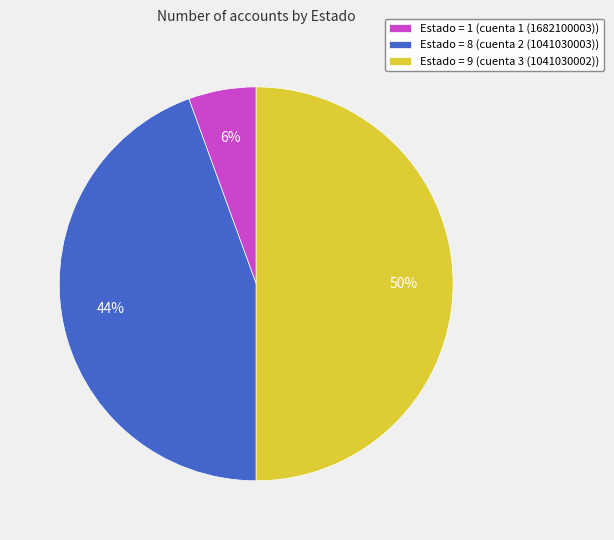

Does Estado = 1 (cuenta 1 (1682100003)) account for over 50% of the chart?

No